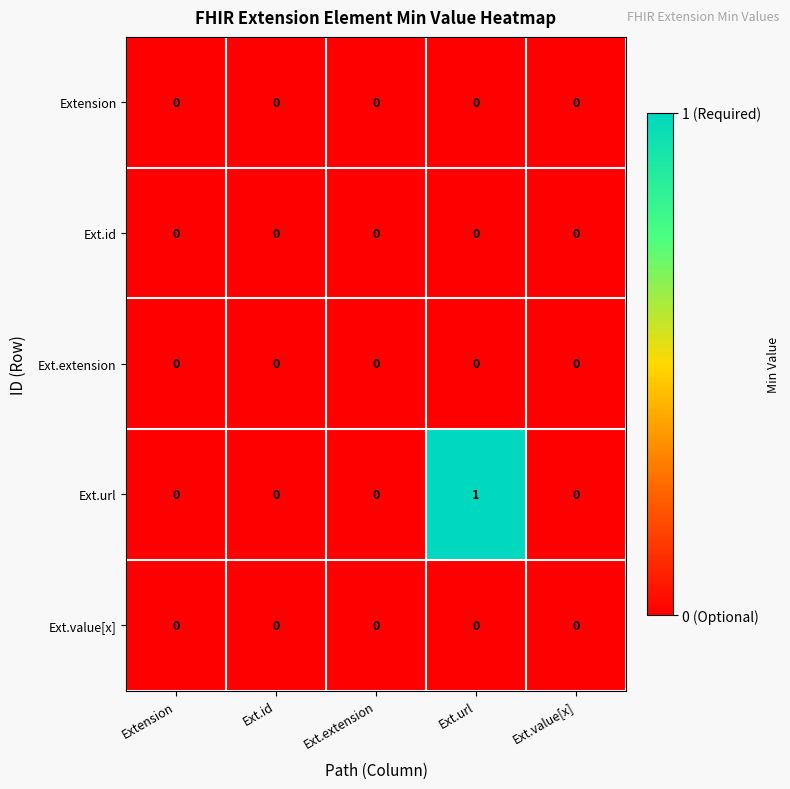

The Extension series shows 0 at Extension. True or false?

True